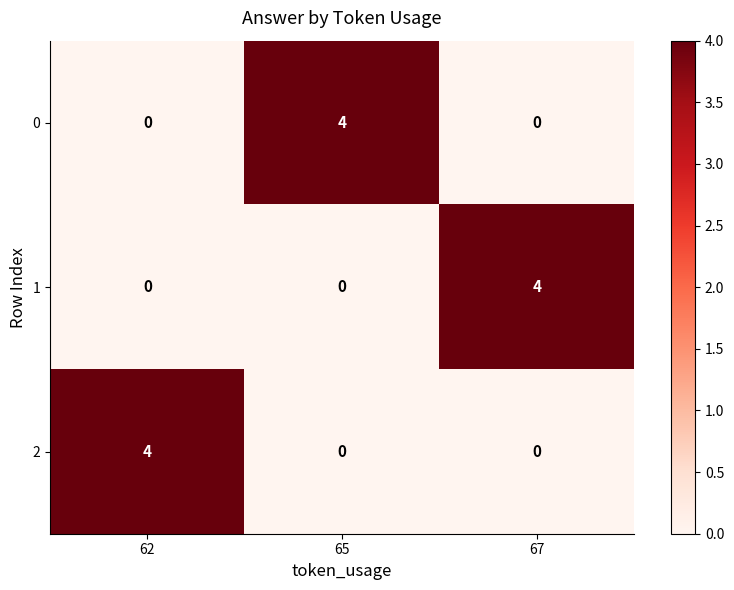

Which category has the highest value in the 1 series?

67